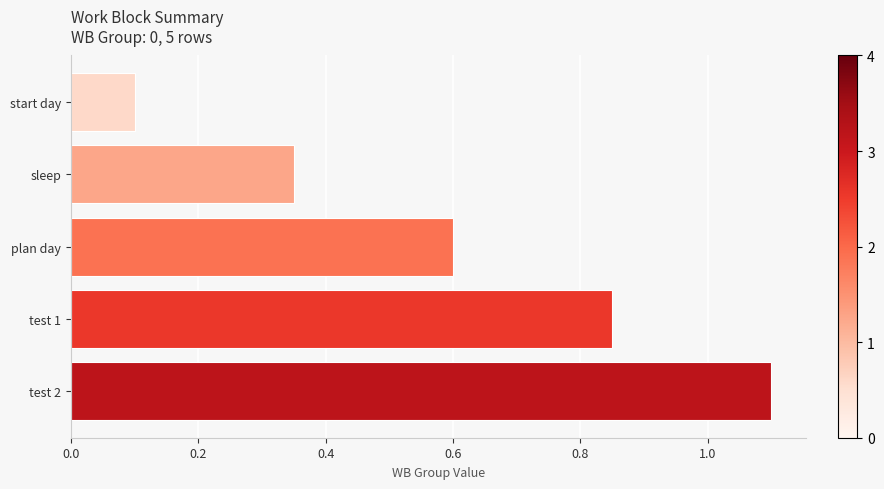

Is it true that the value at test 1 is 1.4?

False